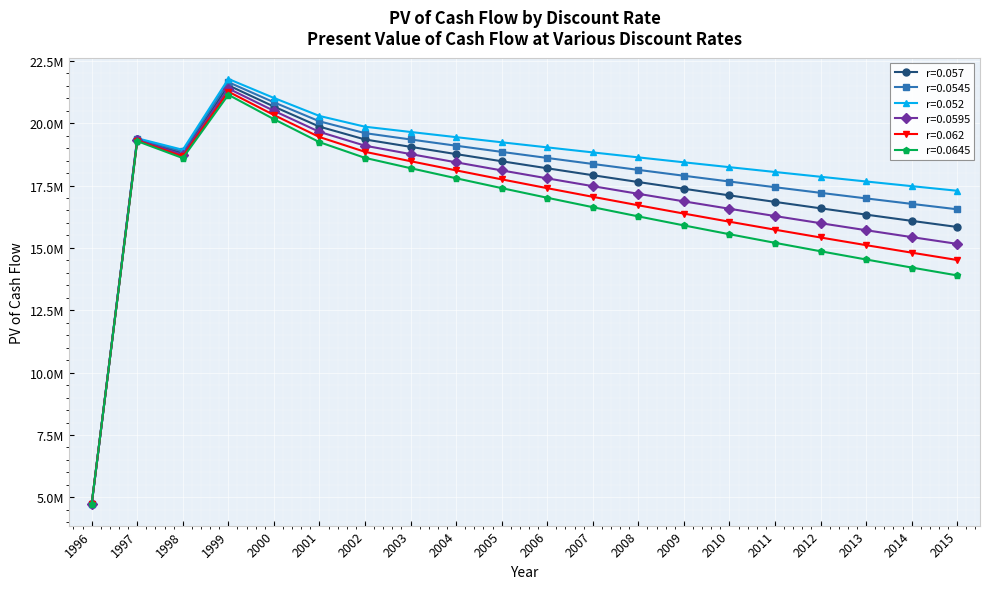

True or false: r=0.057 has a value of 7042841.3 at 2014.

False